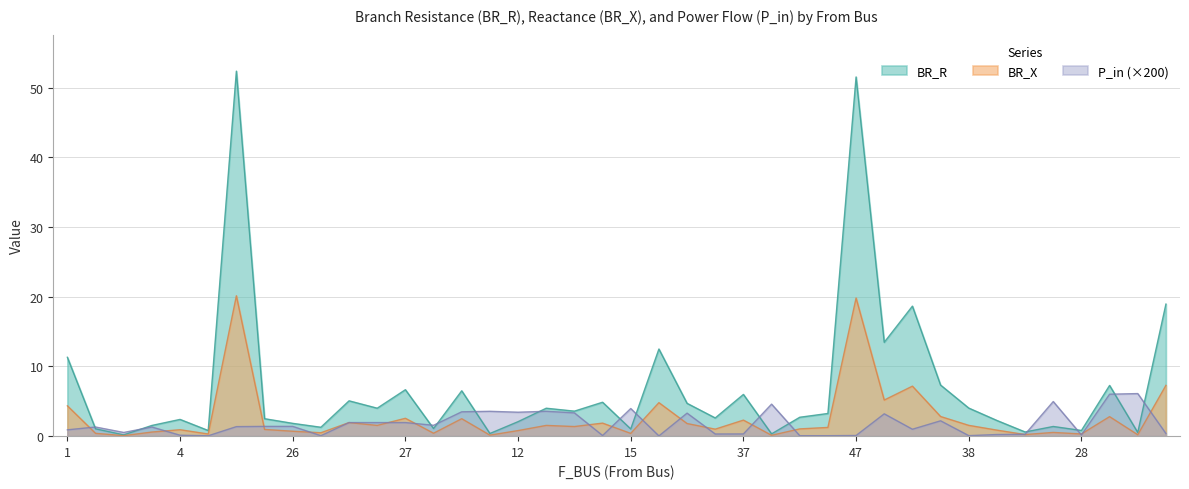

How many lines are shown in the chart?

3